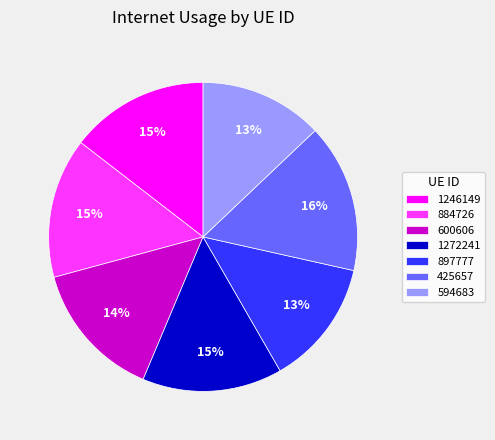

Which category has the biggest portion of the pie?

425657